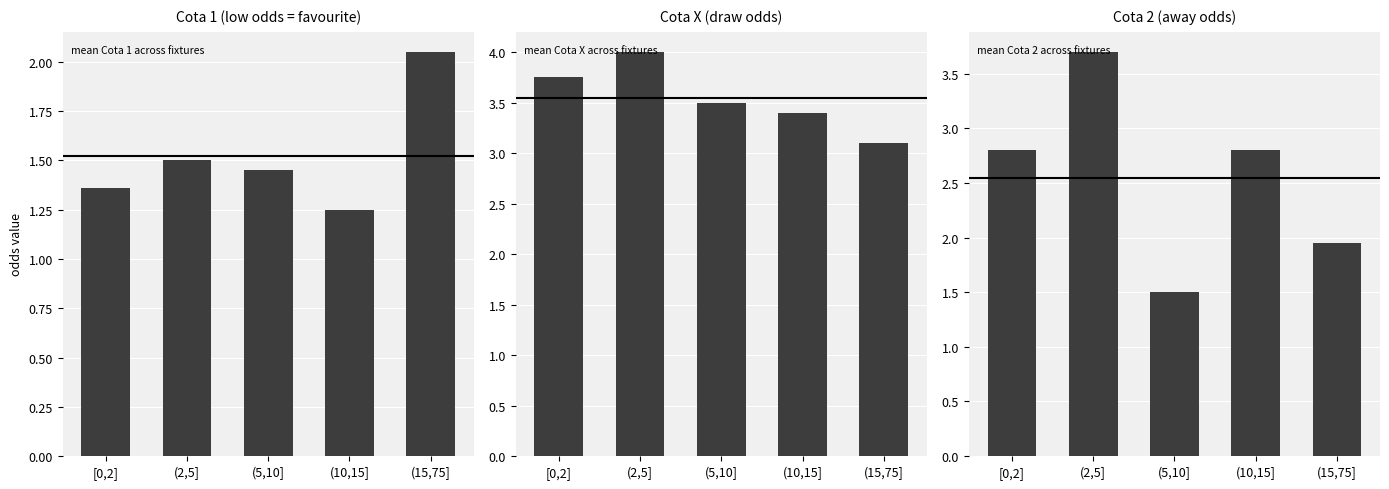

The Cota 2 series shows 1.7 at (10,15]. True or false?

False